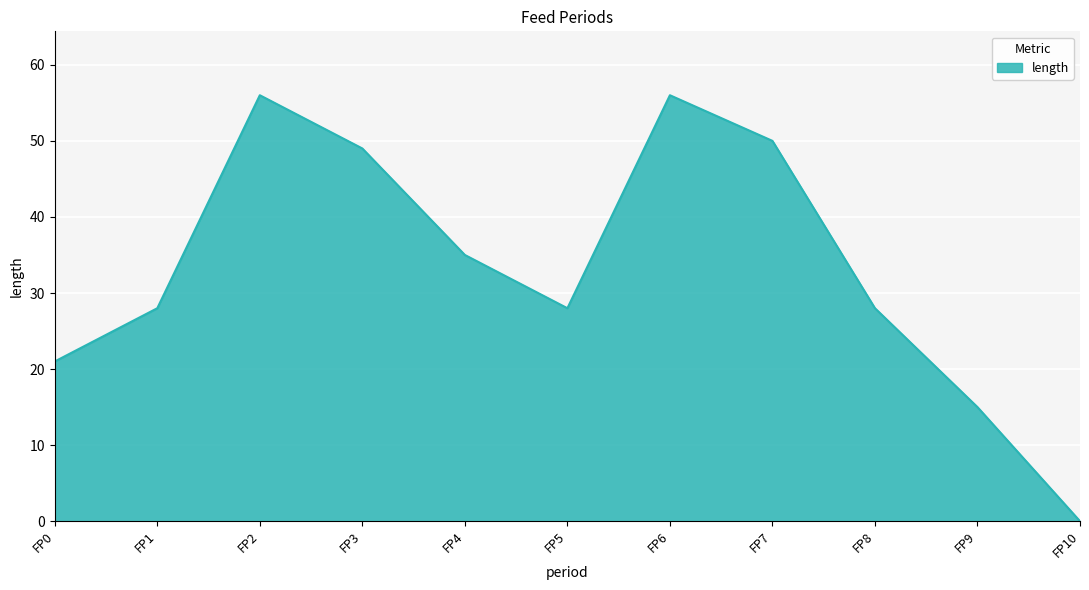

True or false: there are more than 1 points higher than both neighbors.

True